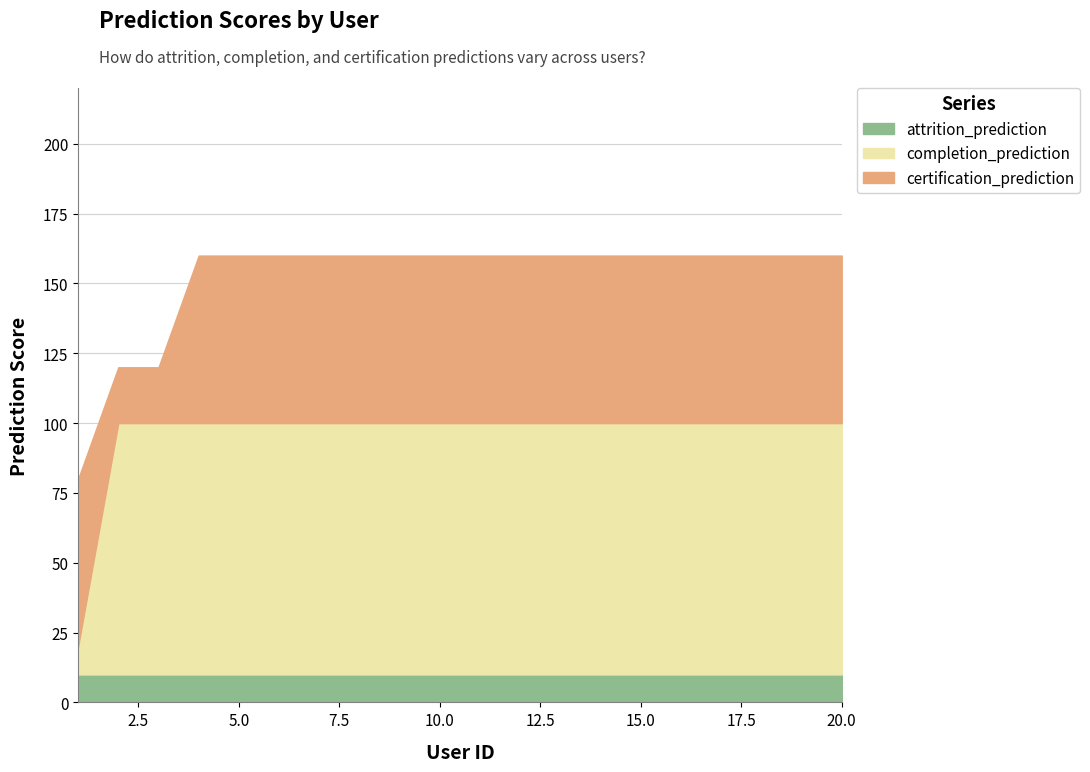

What is the approximate value of attrition_prediction at 9.0?

10